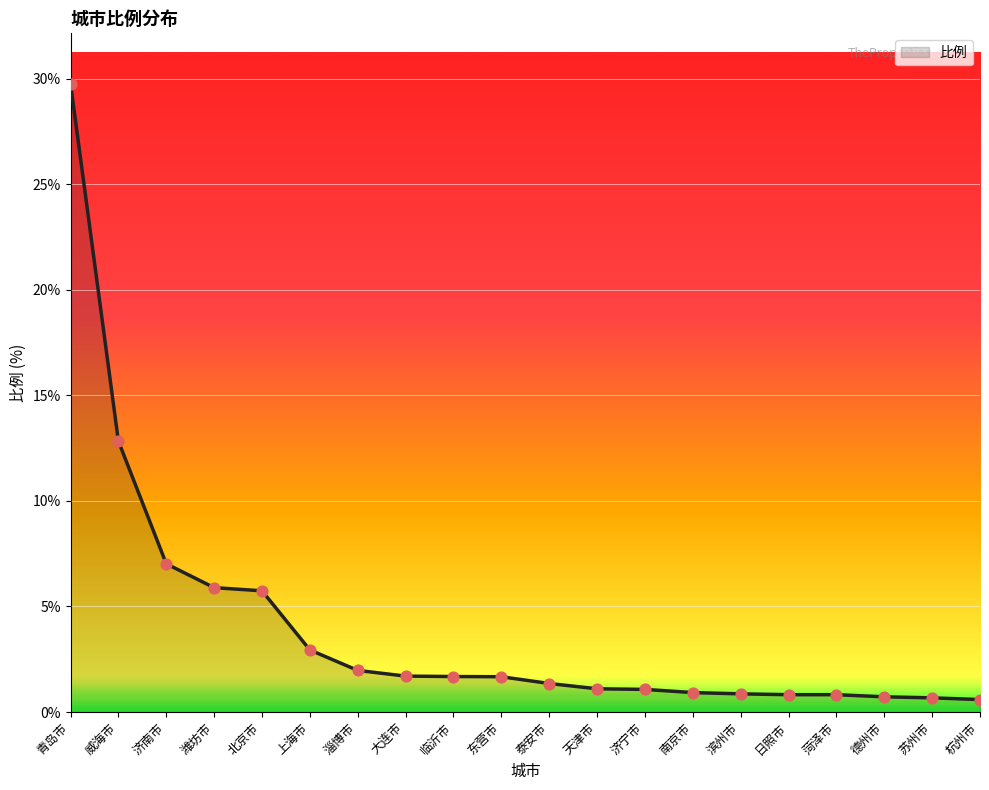

Between 泰安市 and 威海市, which is larger?

威海市